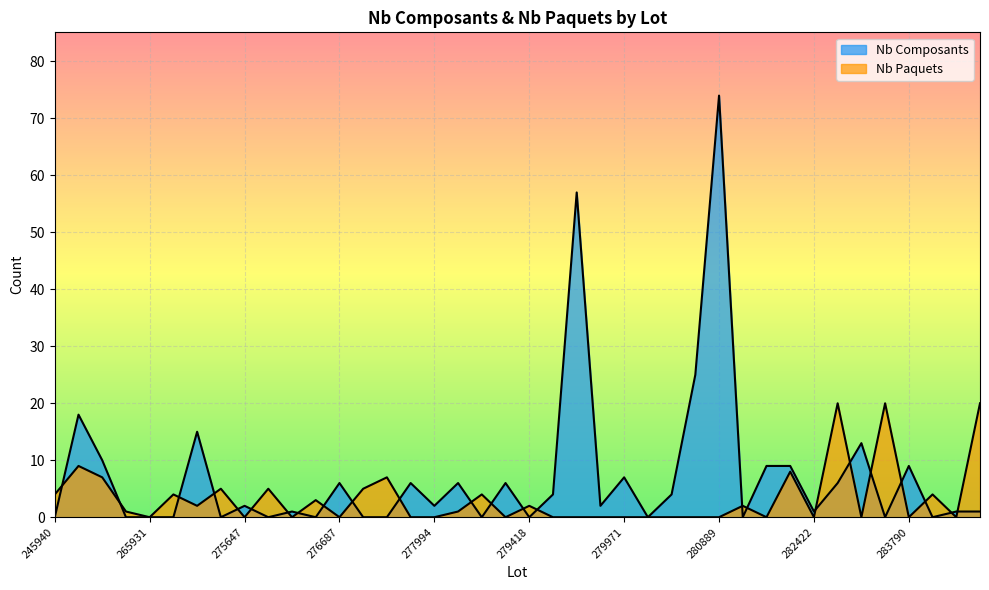

Rank the categories by Nb Paquets value from lowest to highest.

265931, 275647, 276091, 276687, 276716, 277994, 279370, 279749, 279752, 279870, 279971, 280191, 280868, 280871, 280889, 282337, 282422, 282753, 283790, 284768, 265546, 278515, 275117, 279418, 281803, 276652, 245940, 268014, 278822, 283912, 275586, 275769, 276688, 260687, 276699, 282420, 259176, 282571, 283598, 284980